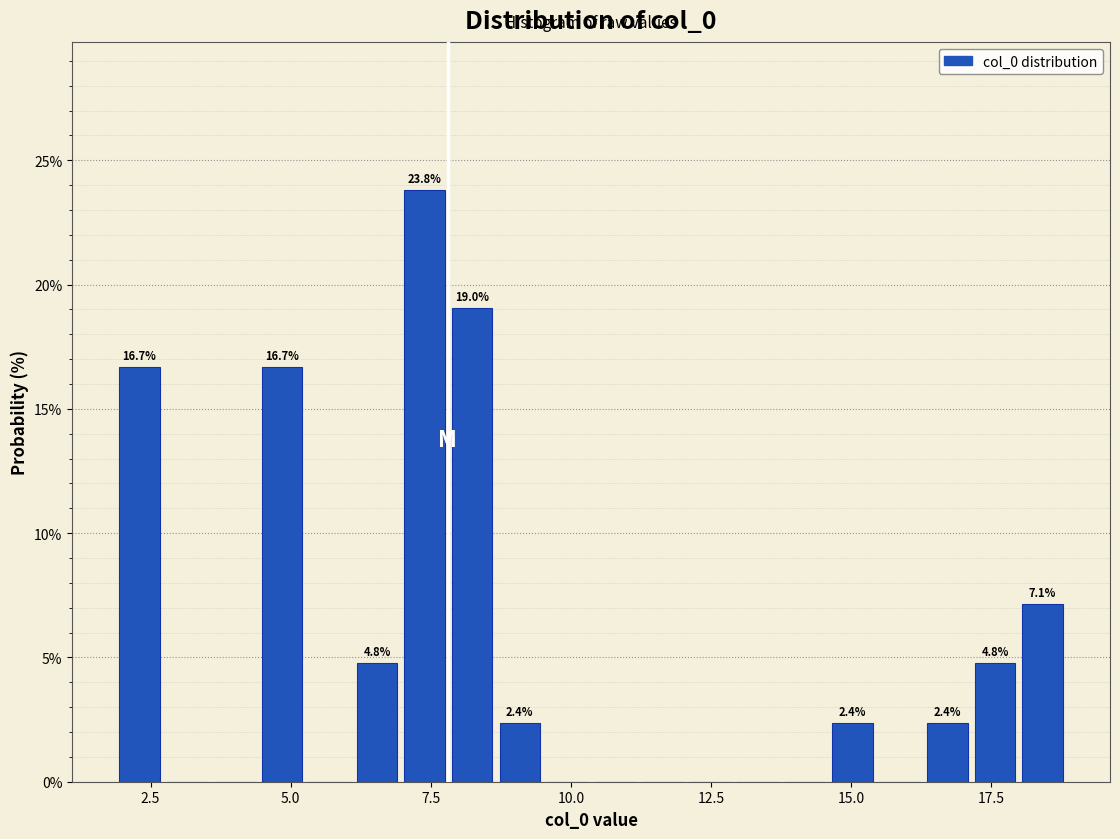

Around what value on the x-axis is the tallest bar? Give the approximate position of its centre, as read against the axis.

7.5